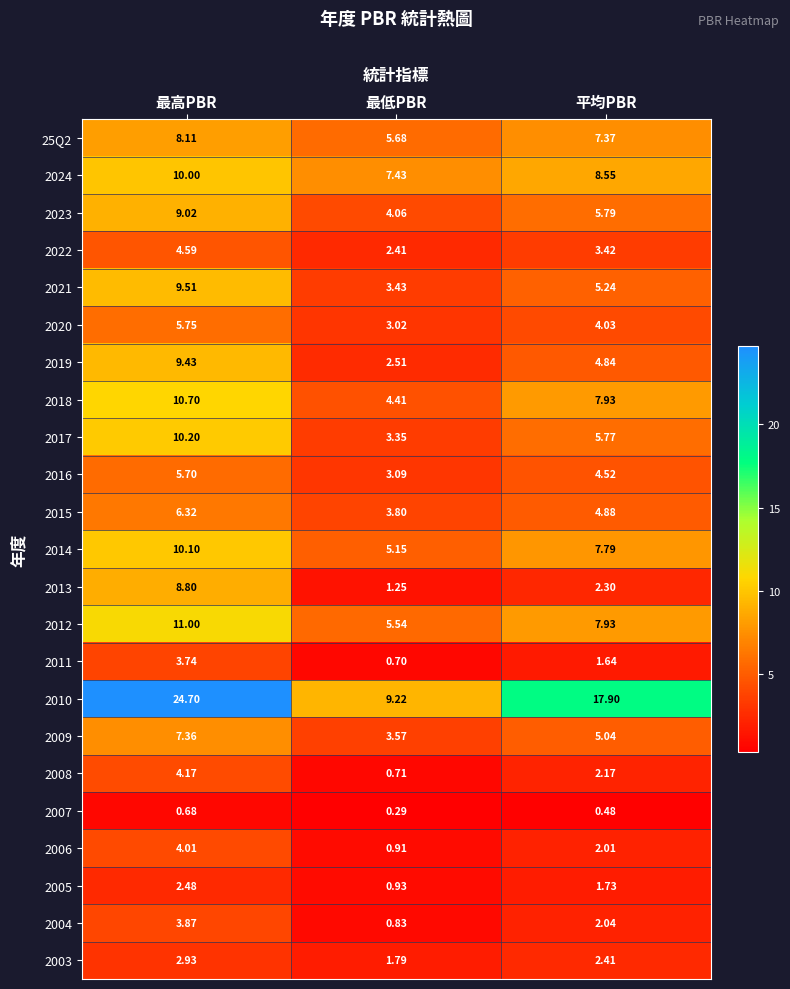

Where does the 2021 series first go above 5?

最高PBR